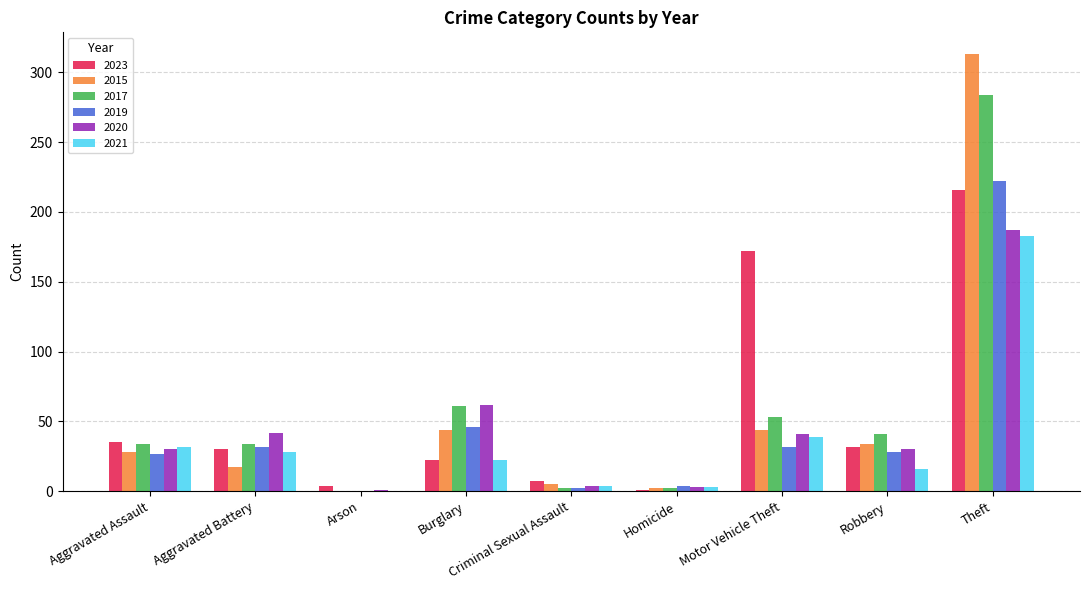

What is the sum of the 2020 values at Theft and Burglary?

249